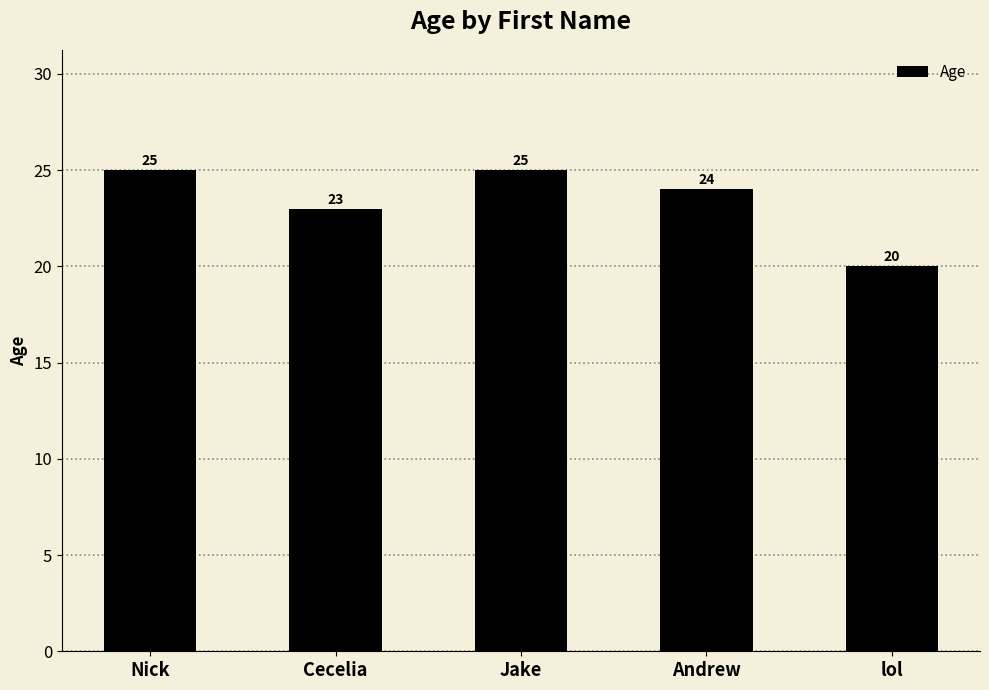

True or false: the data shows 37 at Andrew.

False